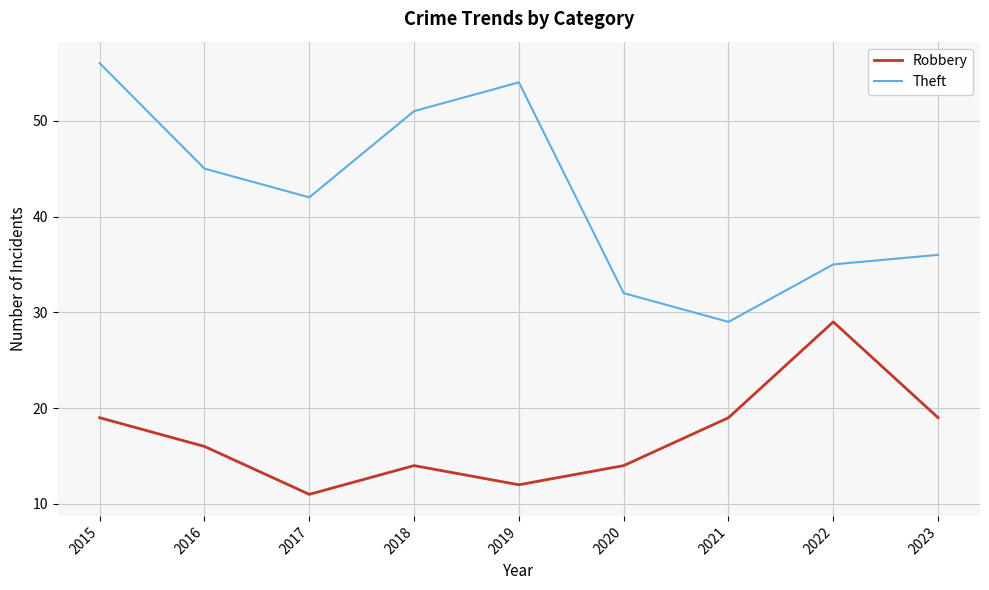

How many interior local peaks does the Robbery series have?

2